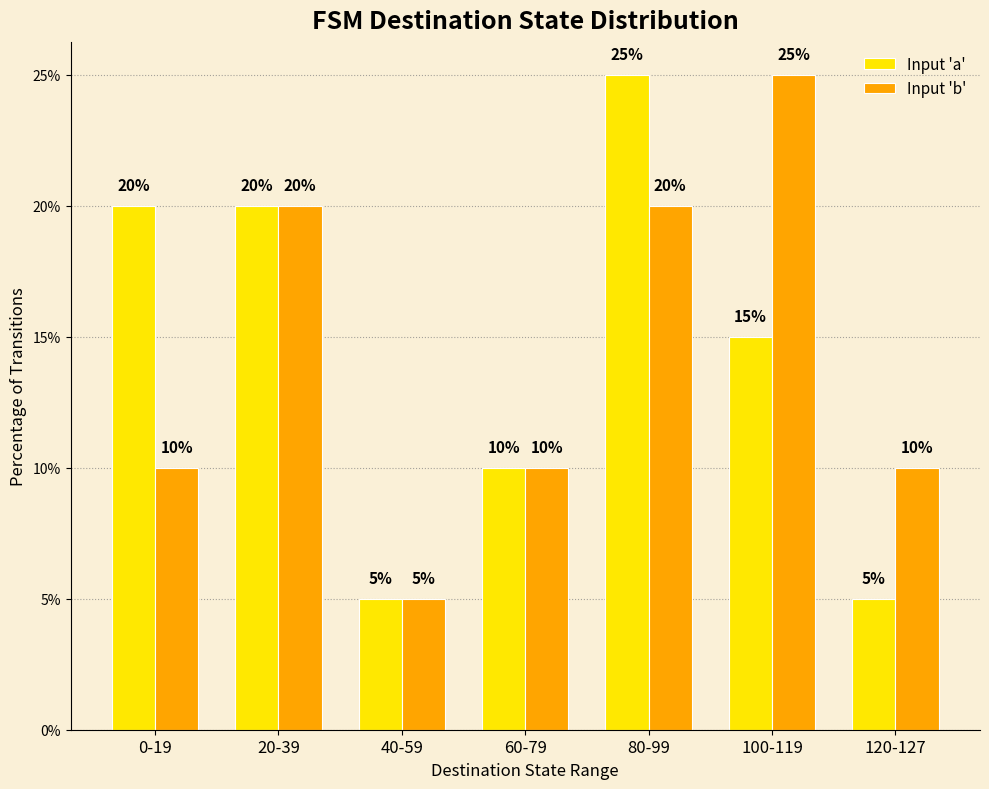

Does the chart contain stacked bars?

No